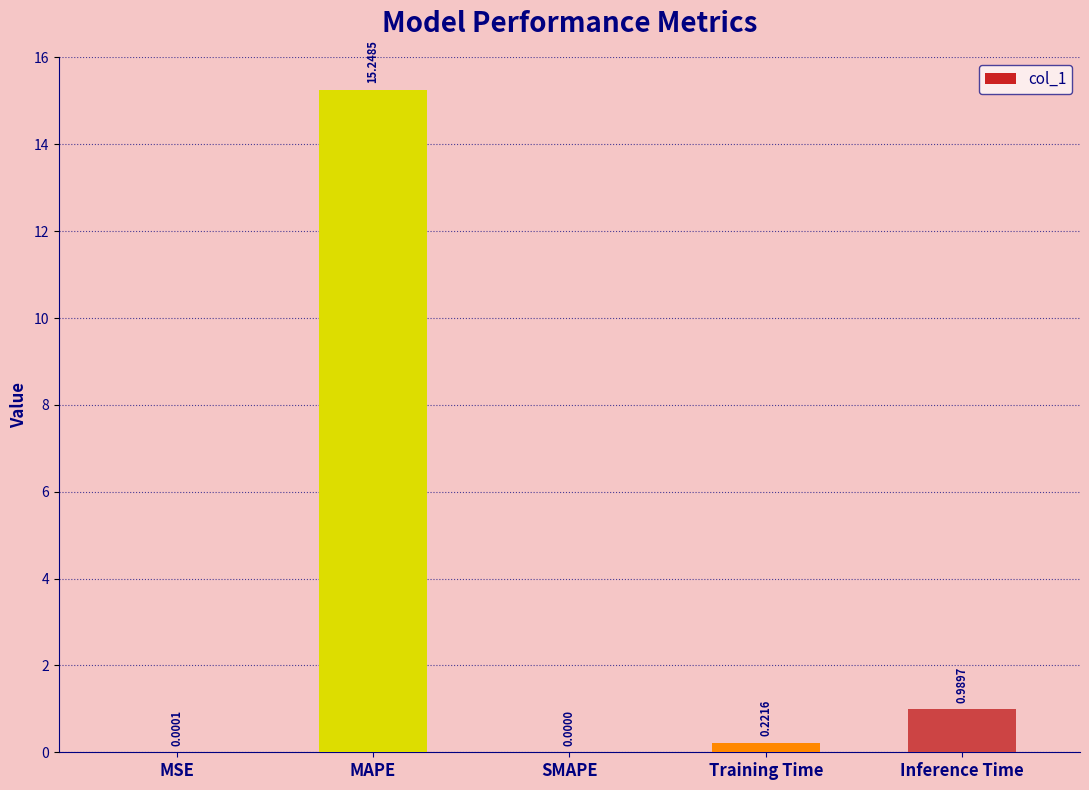

What is the sum of the values at MAPE and Training Time?

15.5